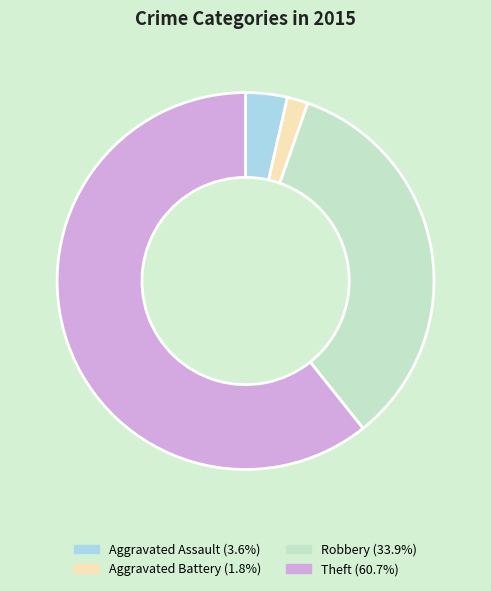

Does any single category account for the majority?

Yes